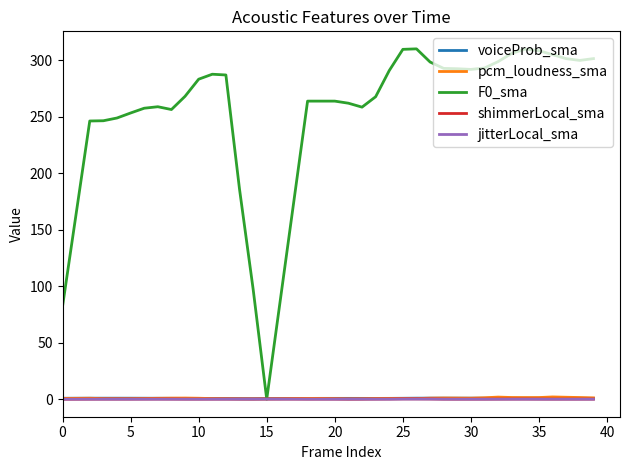

What is the greatest value displayed?

310.0